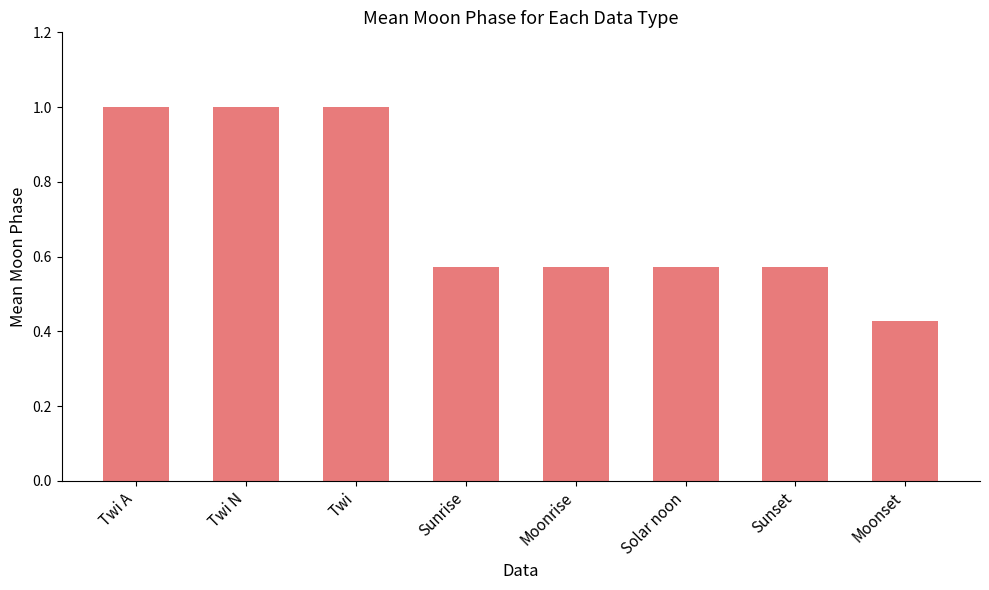

What is the label of the 2nd bar from the right?

Sunset